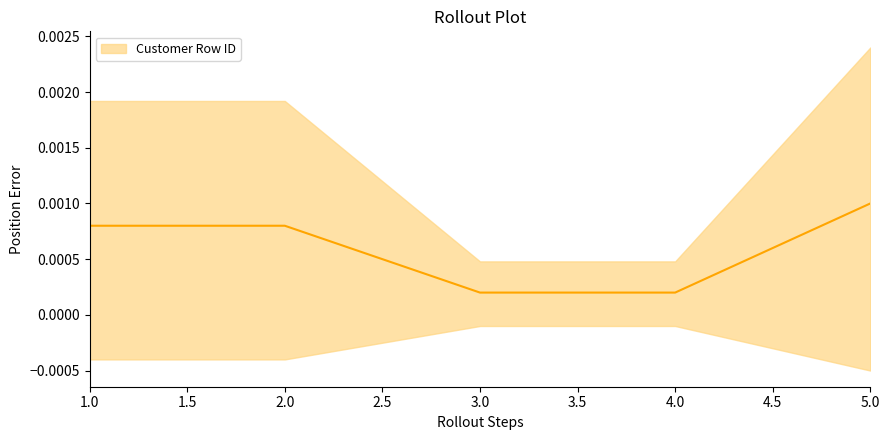

Which category has the highest value across all series?

5